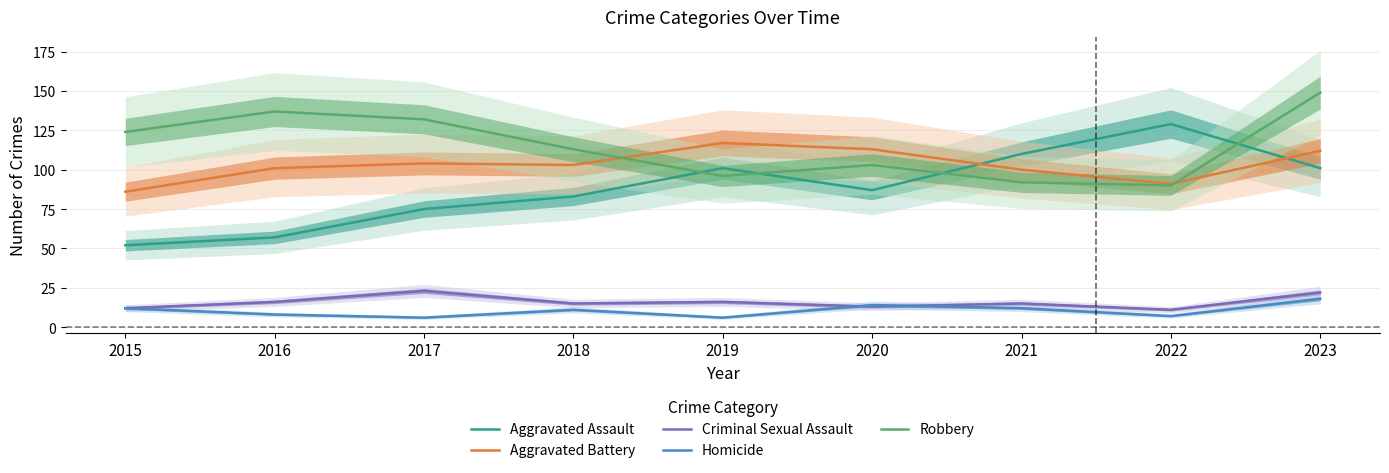

What is the difference between the second highest and second lowest values in the Aggravated Assault series?

53